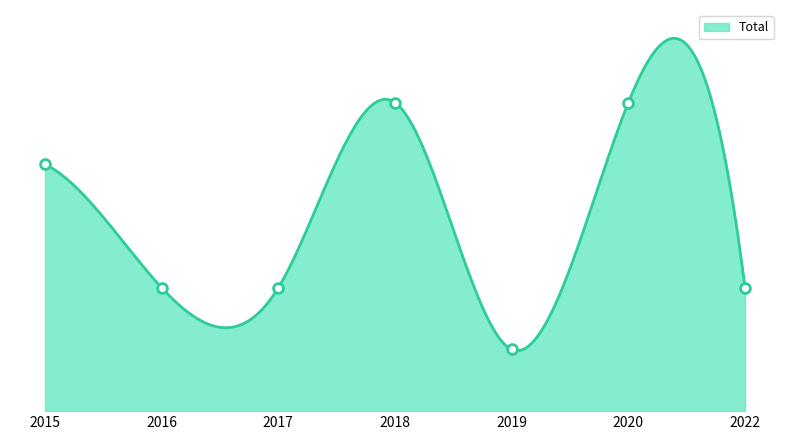

Which has a higher value, 2015 or 2016?

2015